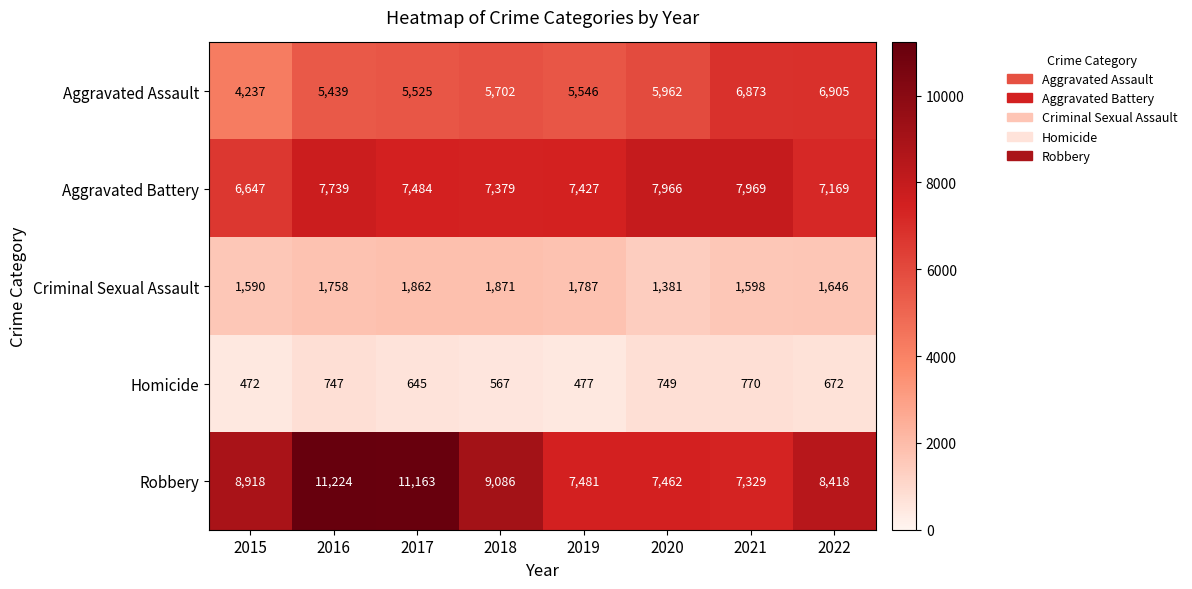

What is the total value across all series at 2022?

24810